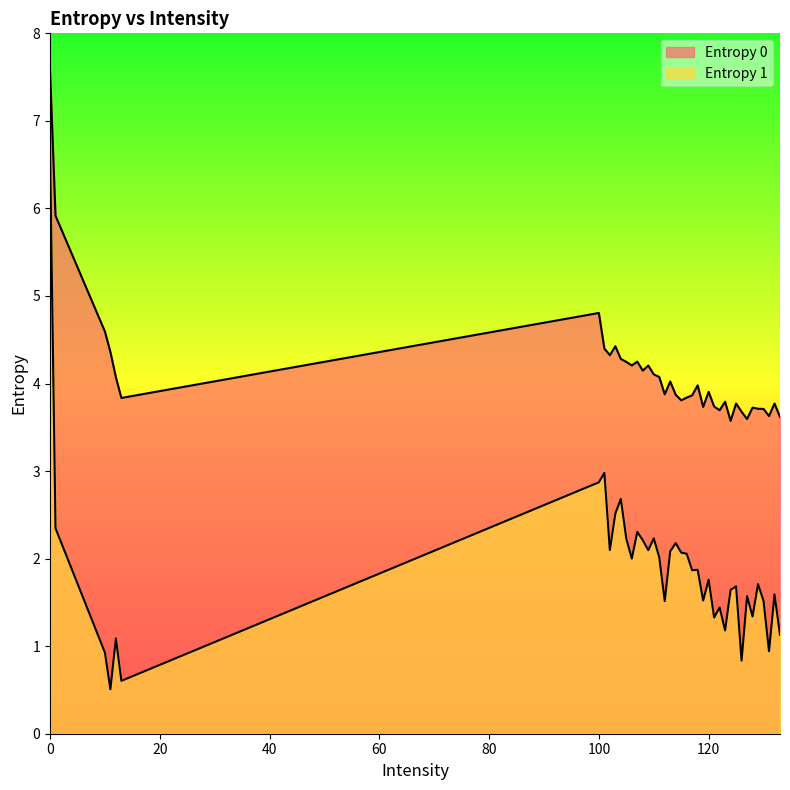

True or false: Entropy 1 and Entropy 0 intersect in this chart.

False